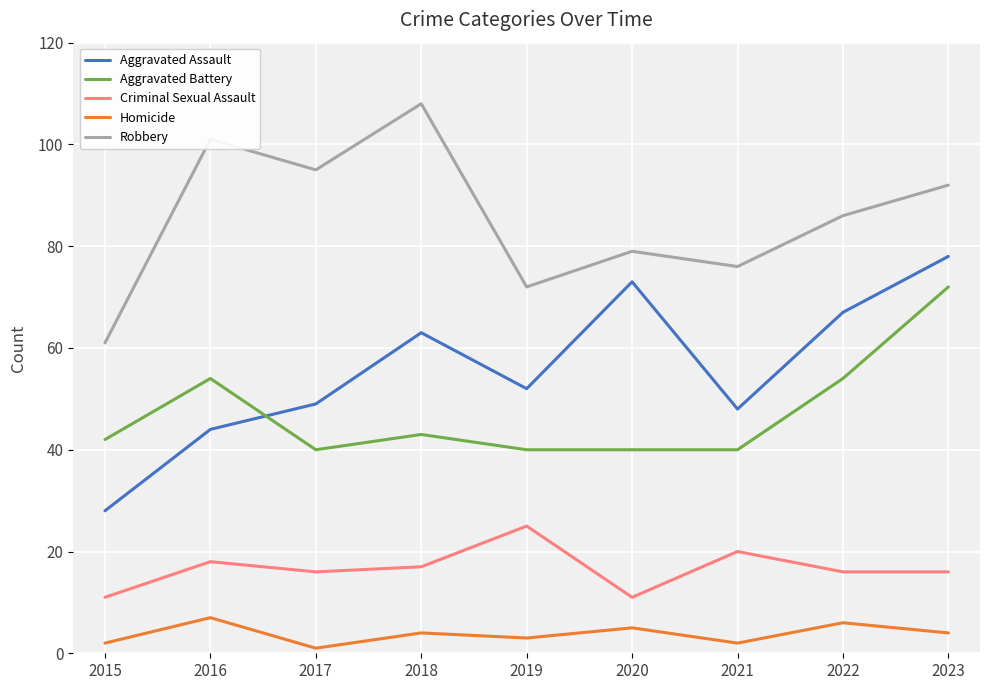

True or false: Homicide and Criminal Sexual Assault cross at least once.

False